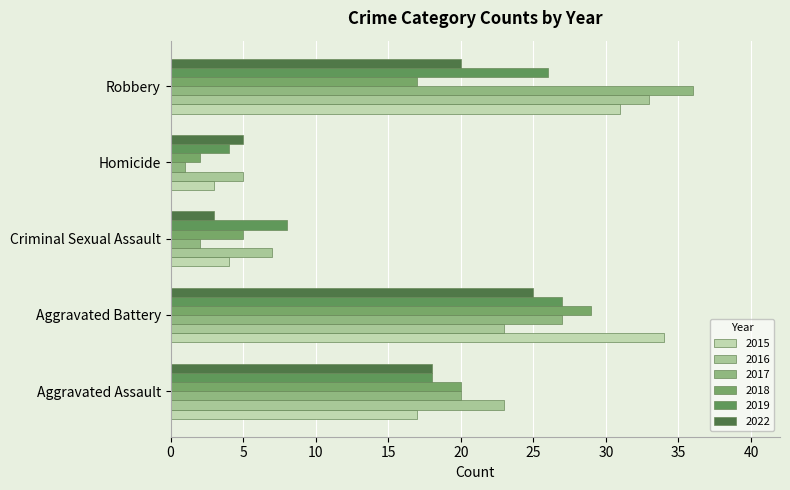

How many categories are shown in the chart?

5